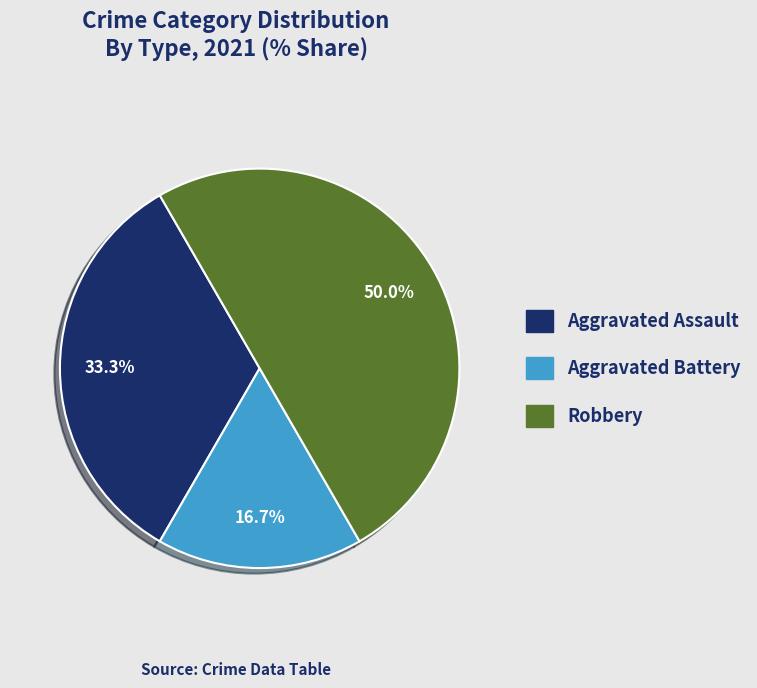

Is it true that Robbery is 50% of the pie?

True